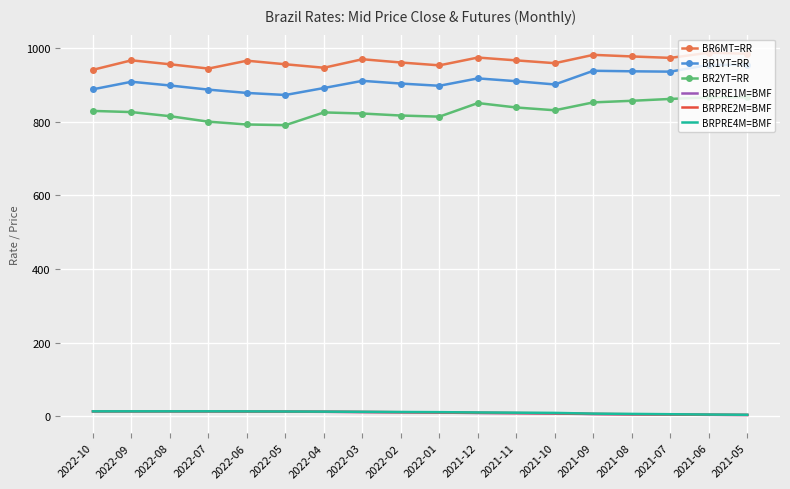

What is the sum of the BRPRE4M=BMF values at 2021-07 and 2021-10?

15.3